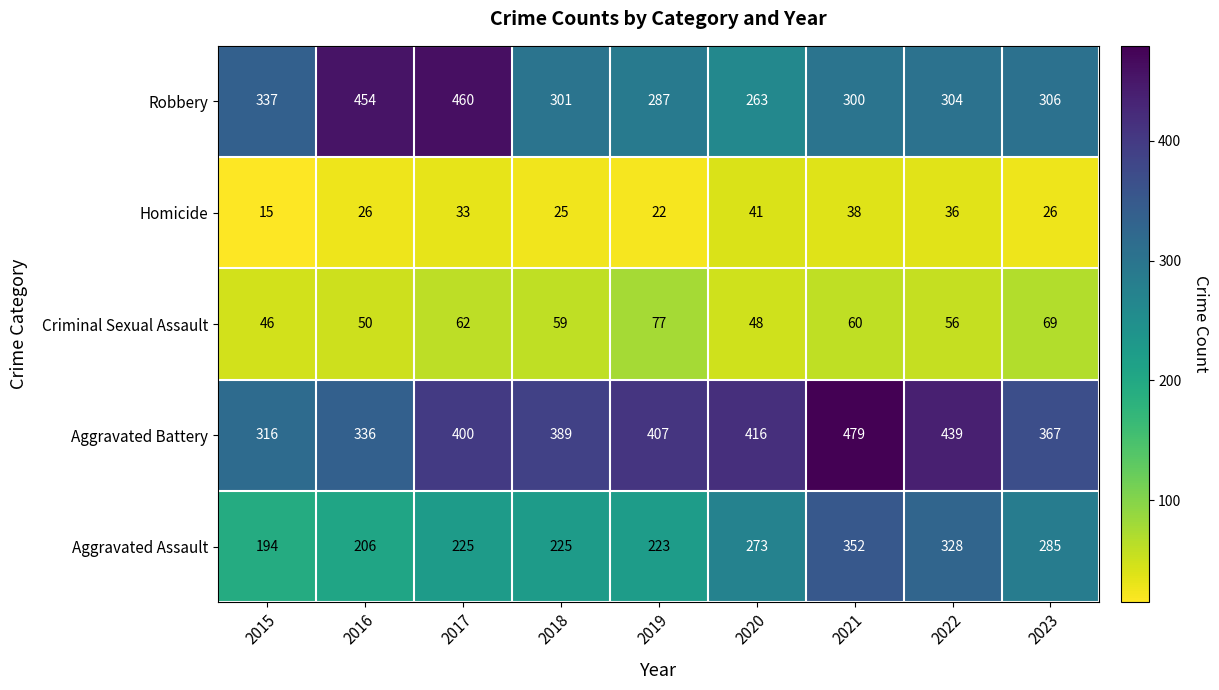

What value does the Criminal Sexual Assault series have at 2015, to the nearest 5?

45